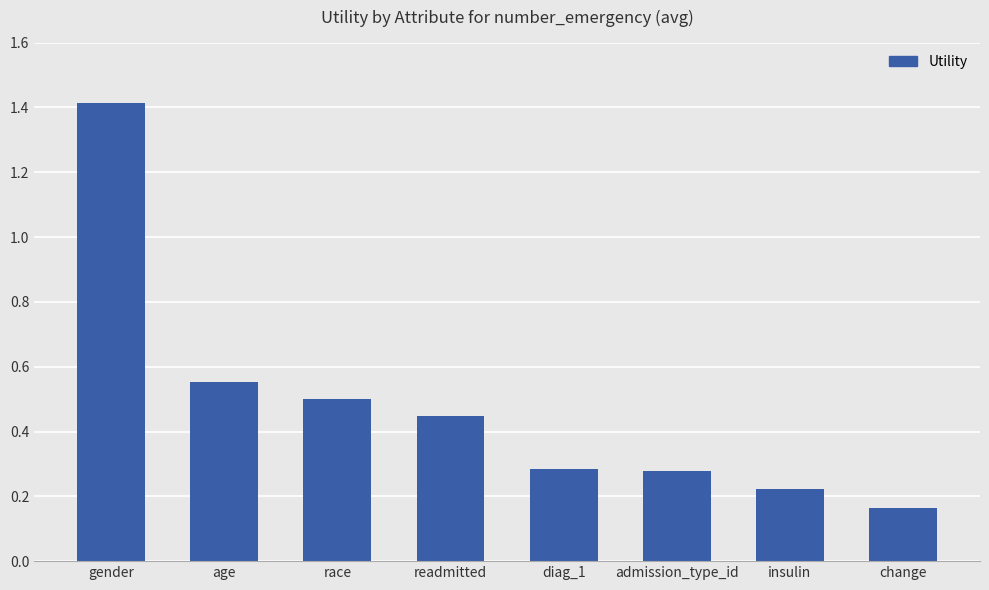

What is the sum of the values at gender and admission_type_id?

1.7